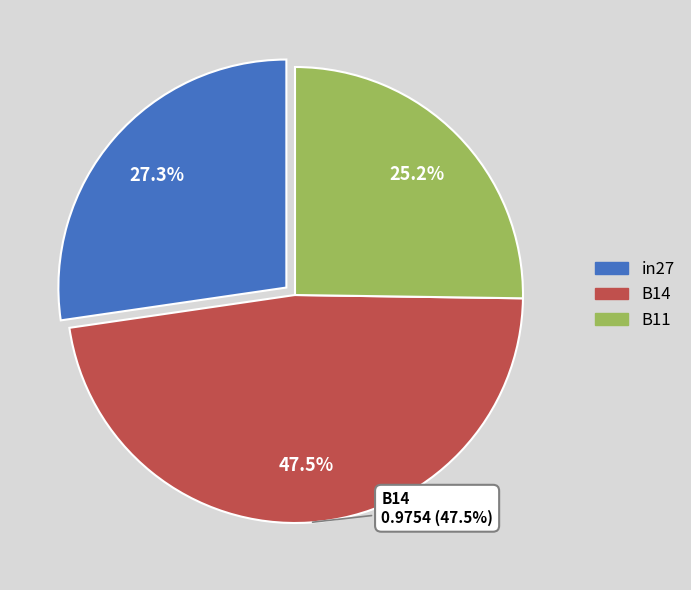

To the nearest percent, what percentage of the pie is B14?

47%